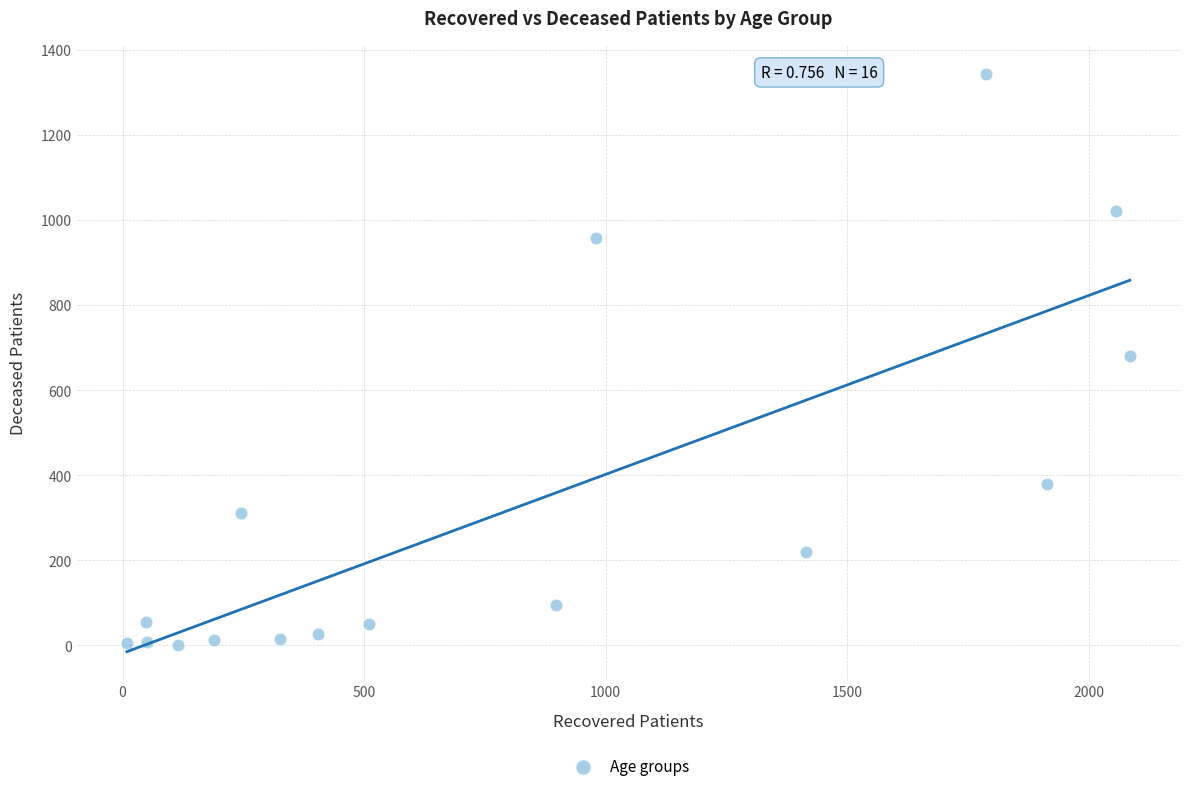

What is the range of Y values (max minus min)?

1343